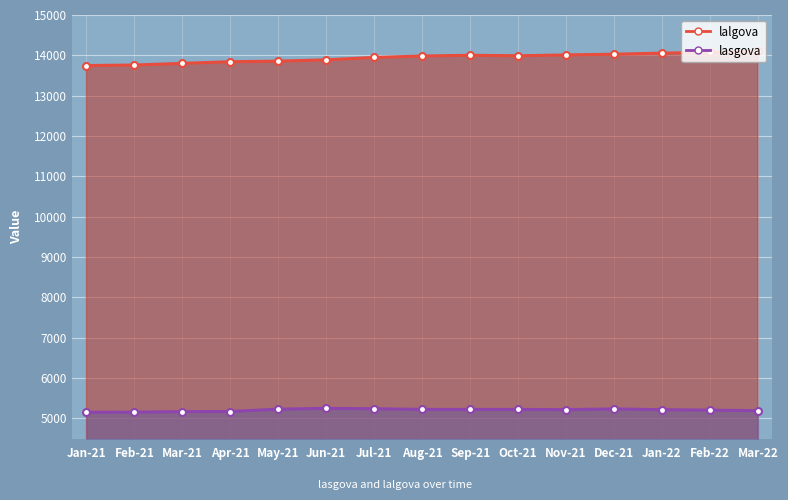

What are all the series names shown in the legend?

lasgova, lalgova